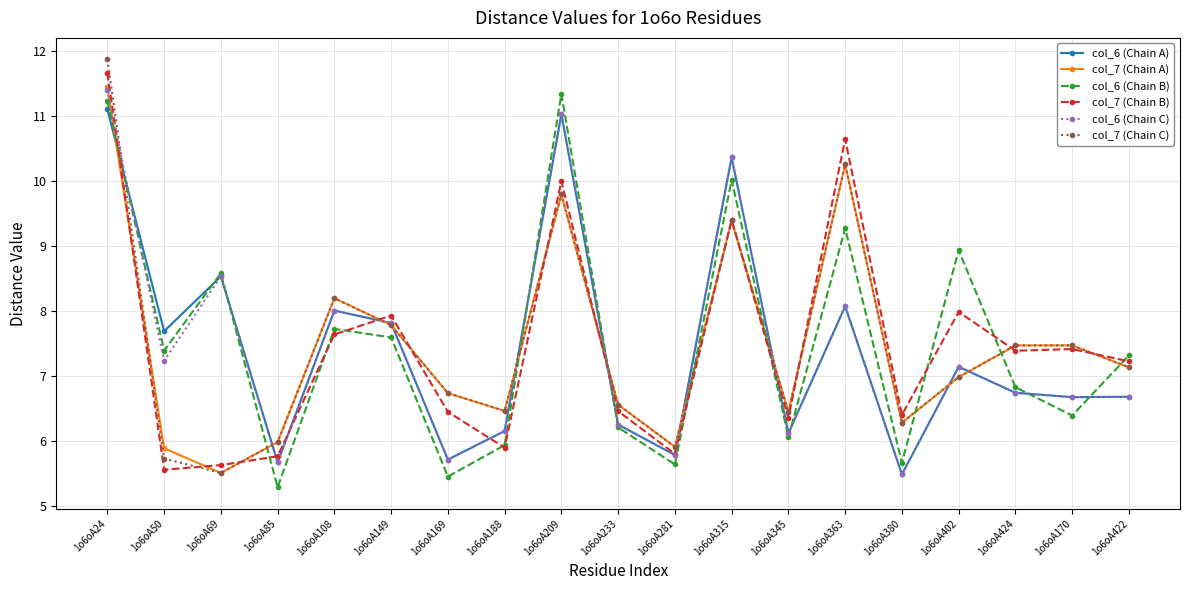

Between 1o6oA188 and 1o6oA209, which series saw the biggest shift?

col_6 (Chain B)